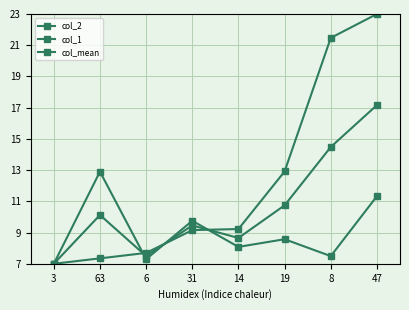

What is the total value across all series at 3?

21.0